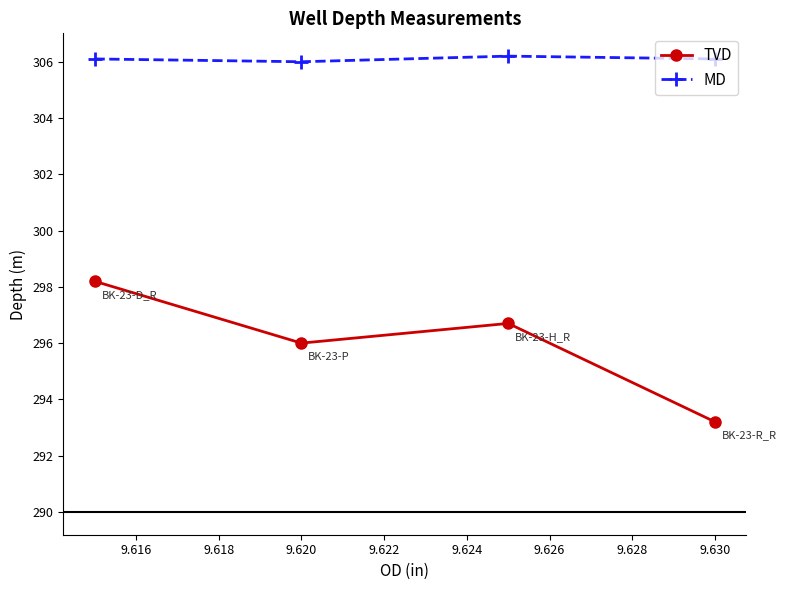

Which series has the widest spread of values?

TVD